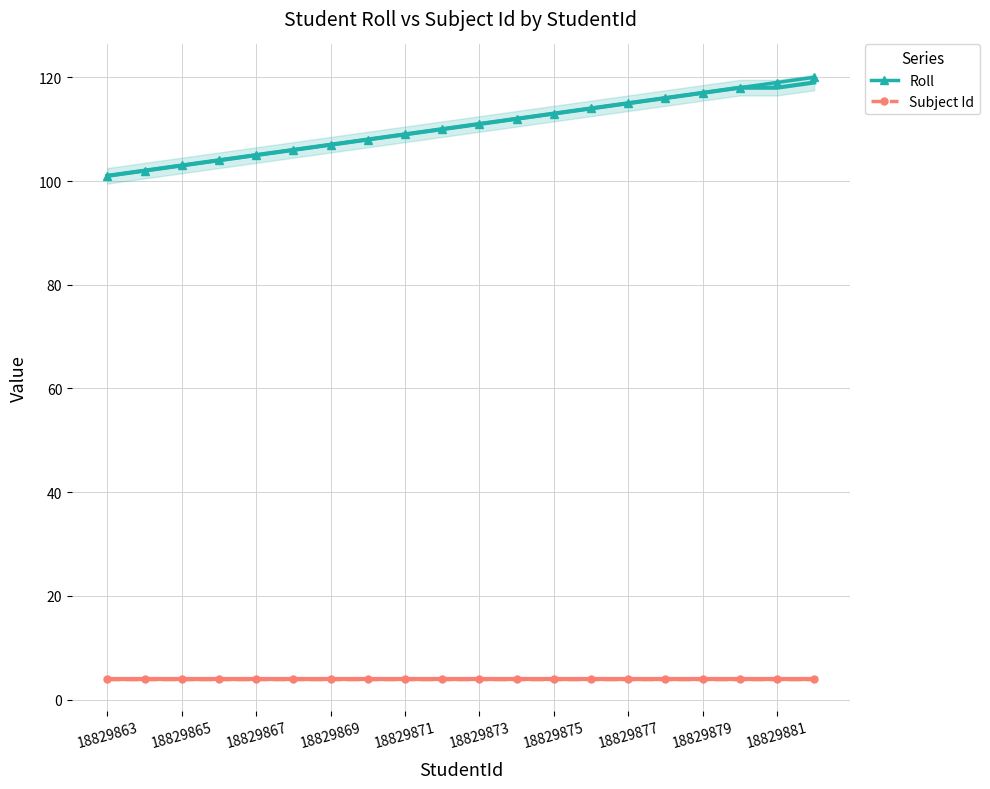

Reading left to right, transcribe all the data shown in this chart.

Roll: 101	102	103	104	105	106	107	108	109	110	111	112	113	114	115	116	117	118	119	120
Subject Id: 4	4	4	4	4	4	4	4	4	4	4	4	4	4	4	4	4	4	4	4